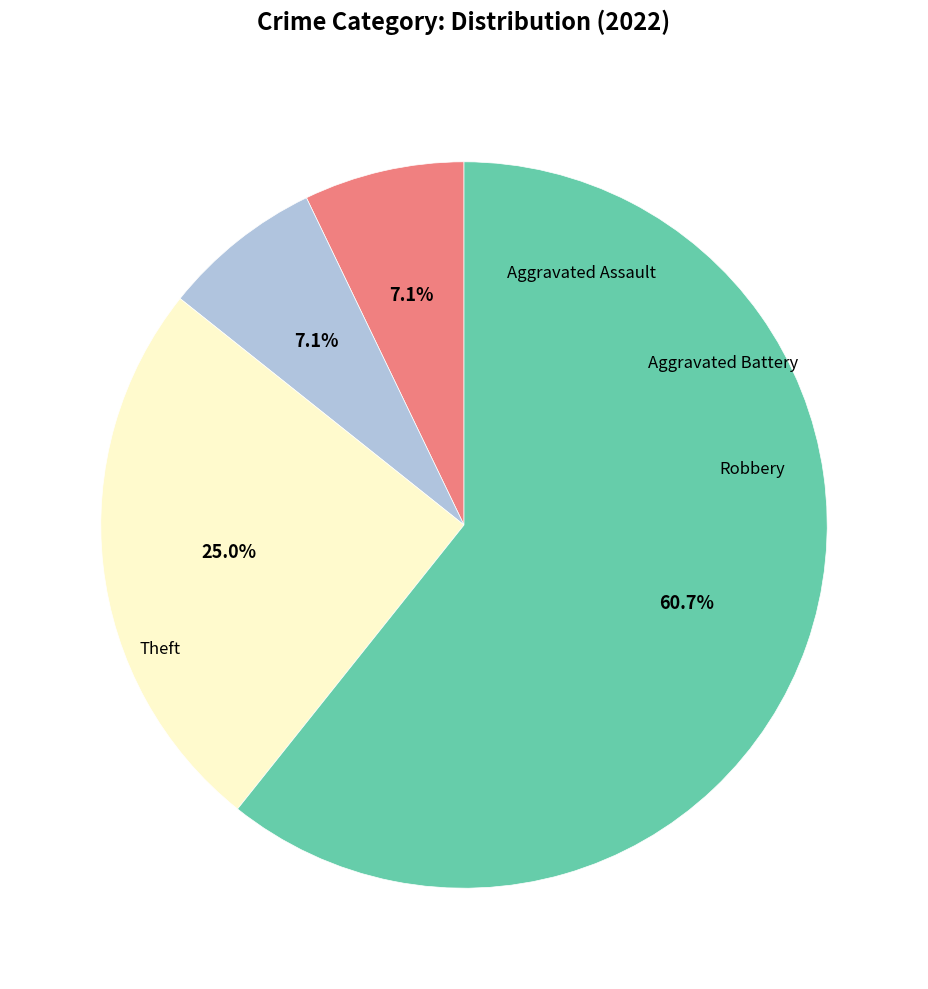

Count the number of slices in the pie.

4